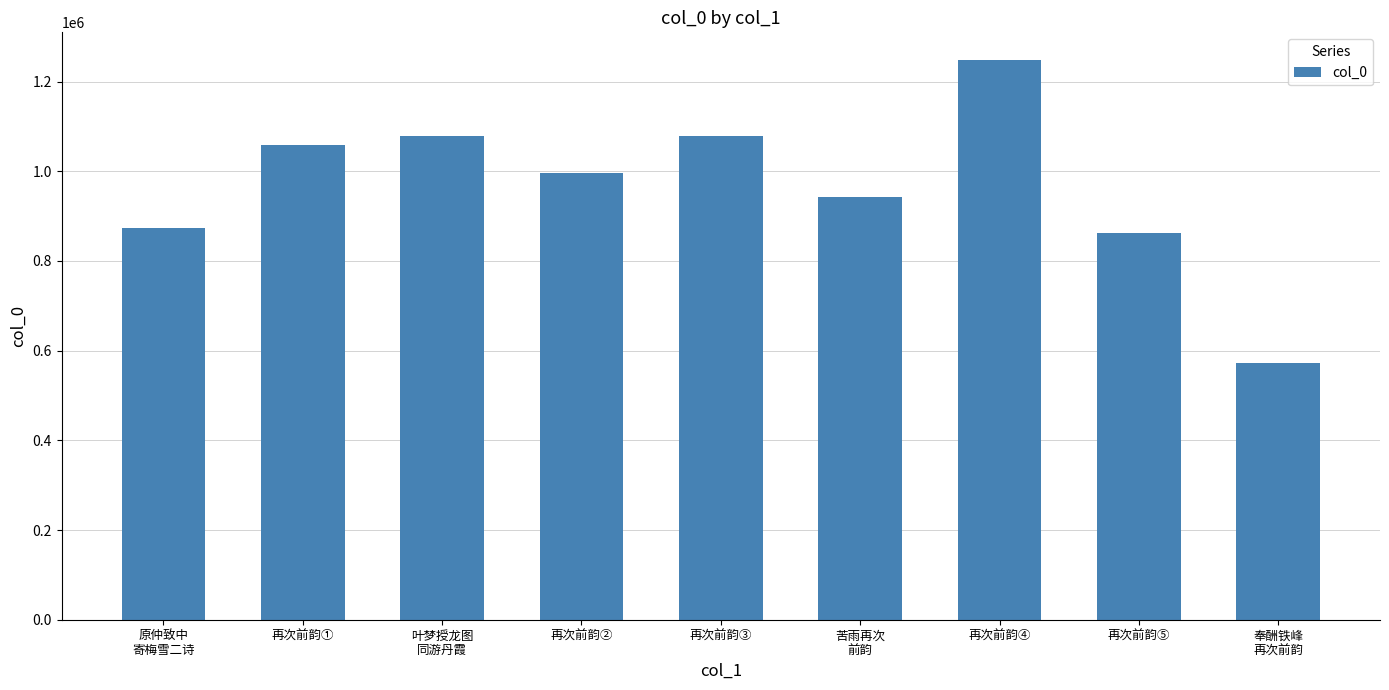

What value does the data have at 叶梦授龙图
同游丹霞?

1078202